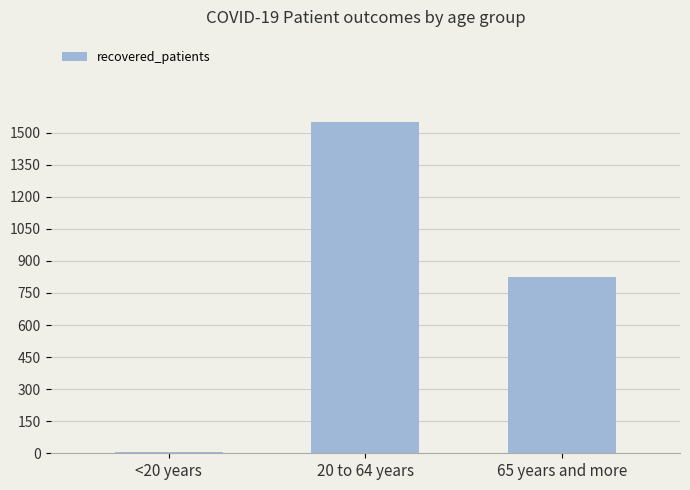

Where is the data nearest to the value 777?

65 years and more